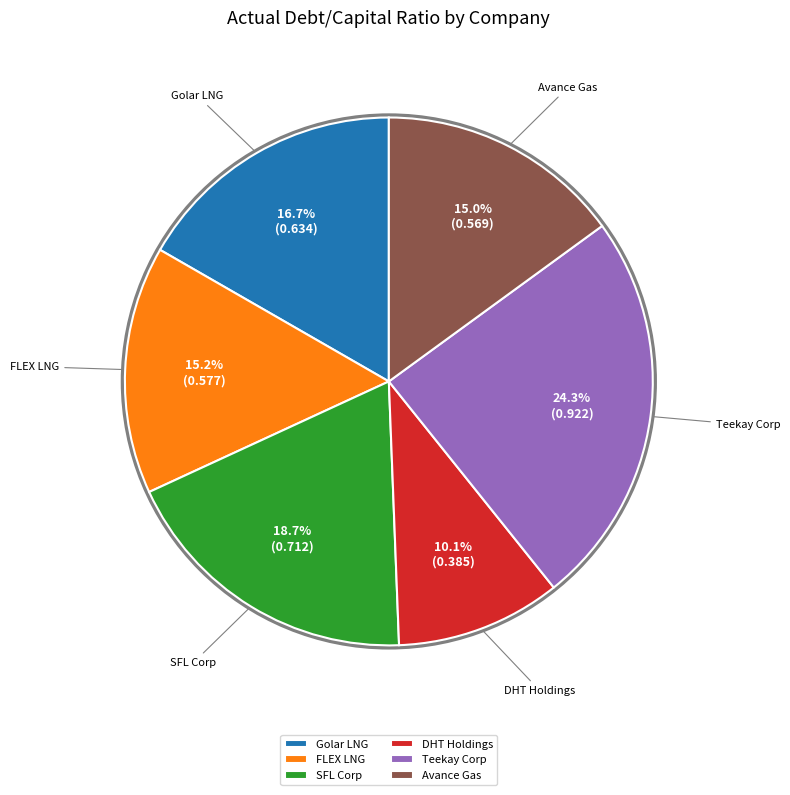

Which slice is the smallest?

DHT Holdings